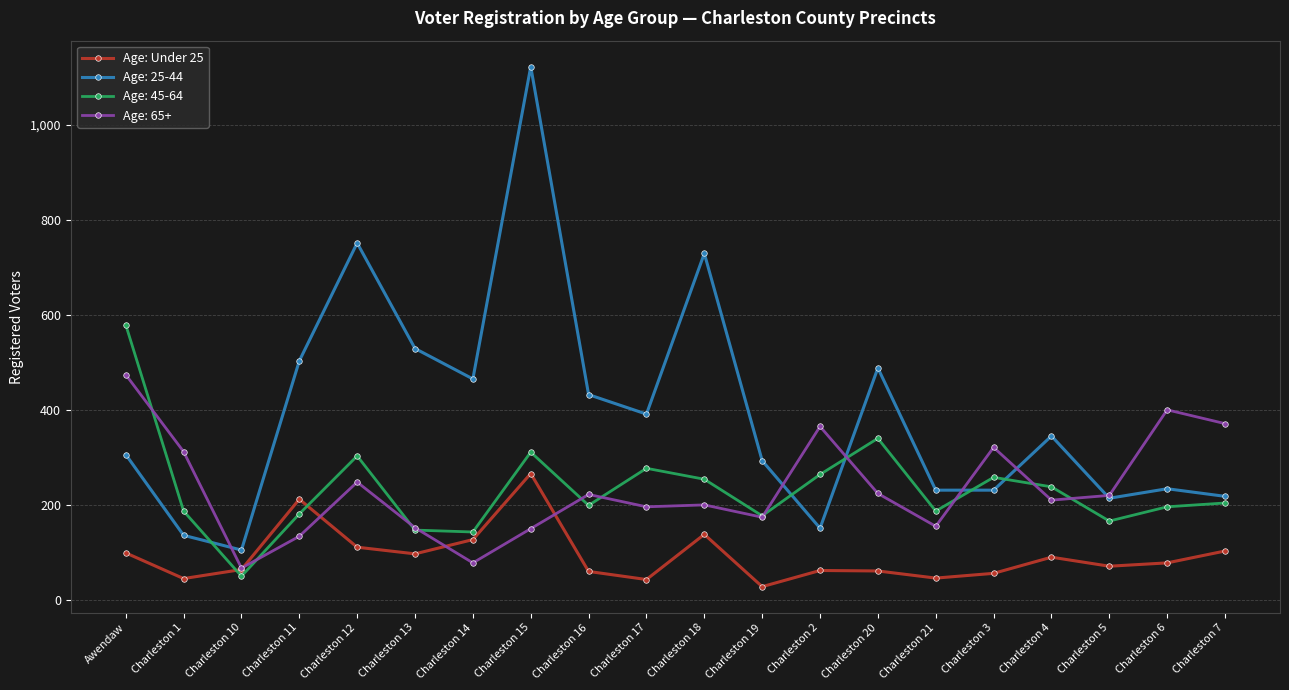

What is the label of the 16th point from the right?

Charleston 12